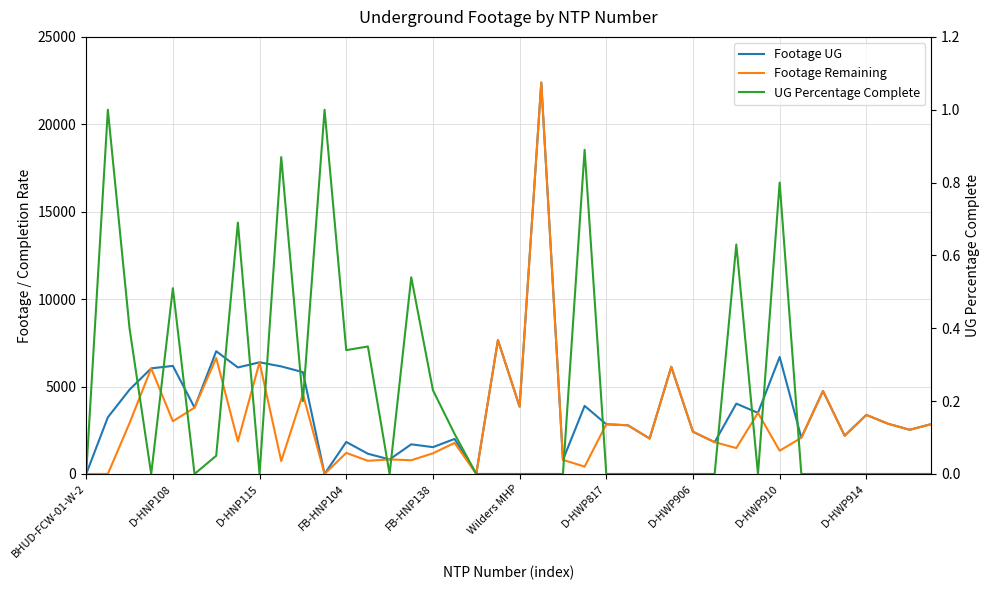

What is the greatest value displayed?

22387.0